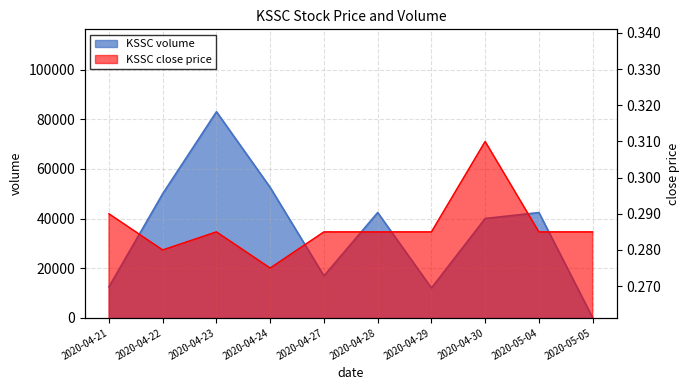

Is it true that close equals 0.3 at 2020-04-24?

True